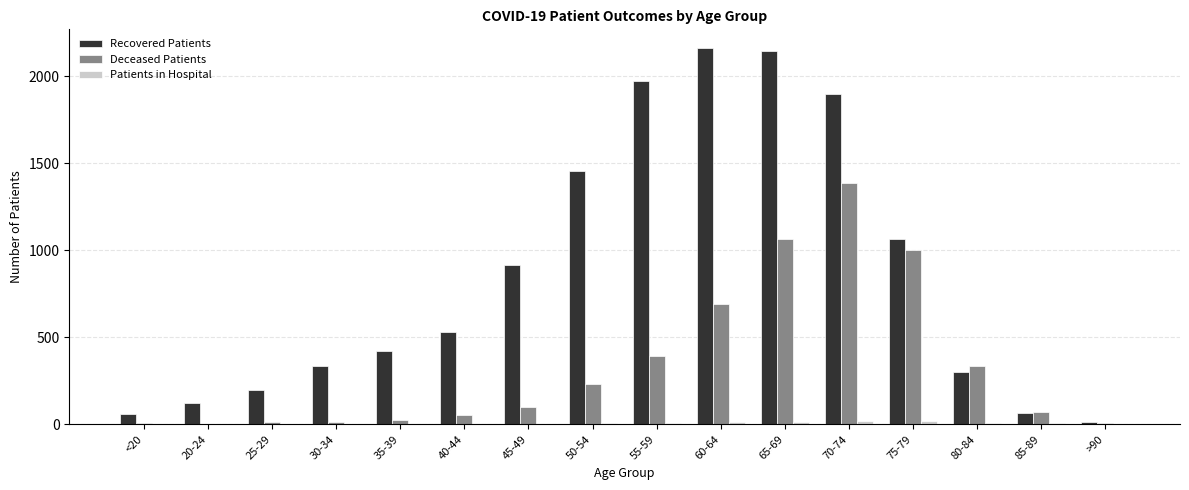

The Recovered Patients series shows 428 at 75-79. True or false?

False